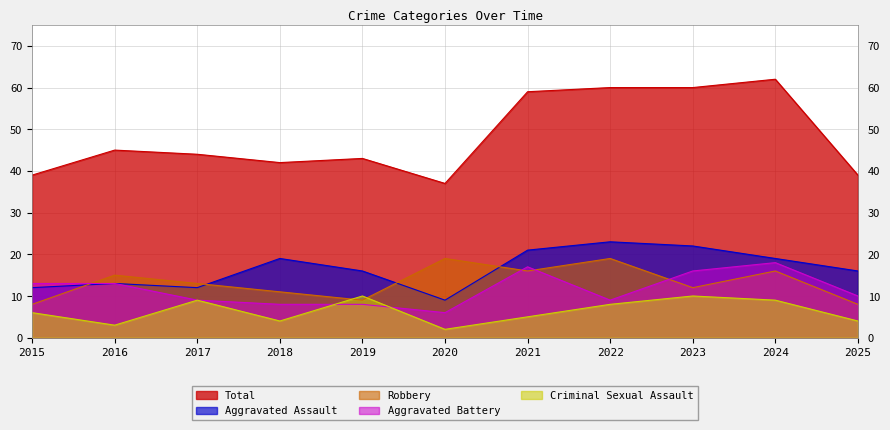

Where is Total nearest to the value 49?

2016